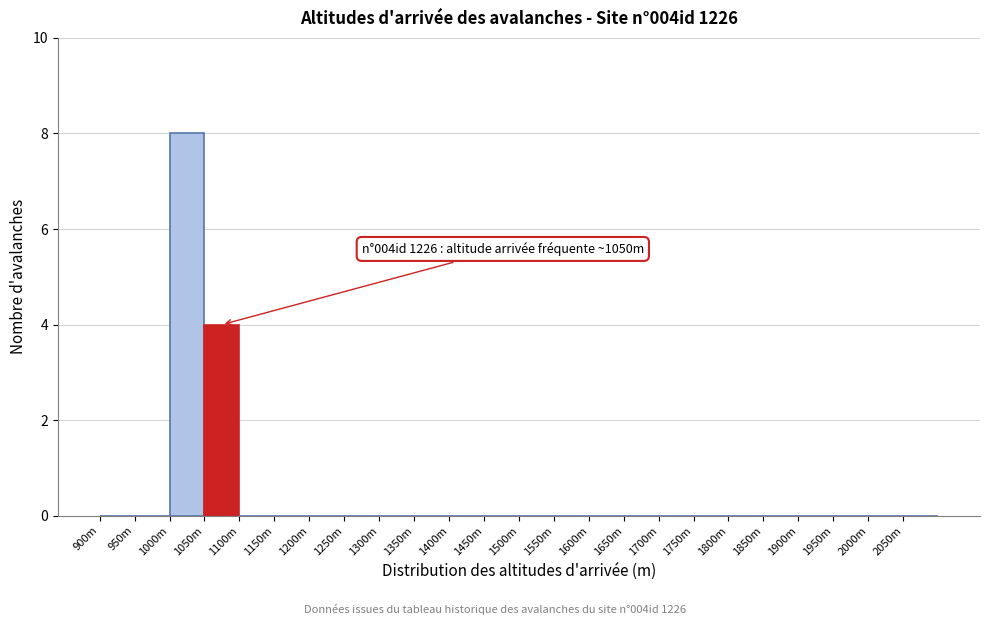

Reading left to right, extract all data points from this chart.

900m=0	950m=0	1000m=8	1050m=4	1100m=0	1150m=0	1200m=0	1250m=0	1300m=0	1350m=0	1400m=0	1450m=0	1500m=0	1550m=0	1600m=0	1650m=0	1700m=0	1750m=0	1800m=0	1850m=0	1900m=0	1950m=0	2000m=0	2050m=0